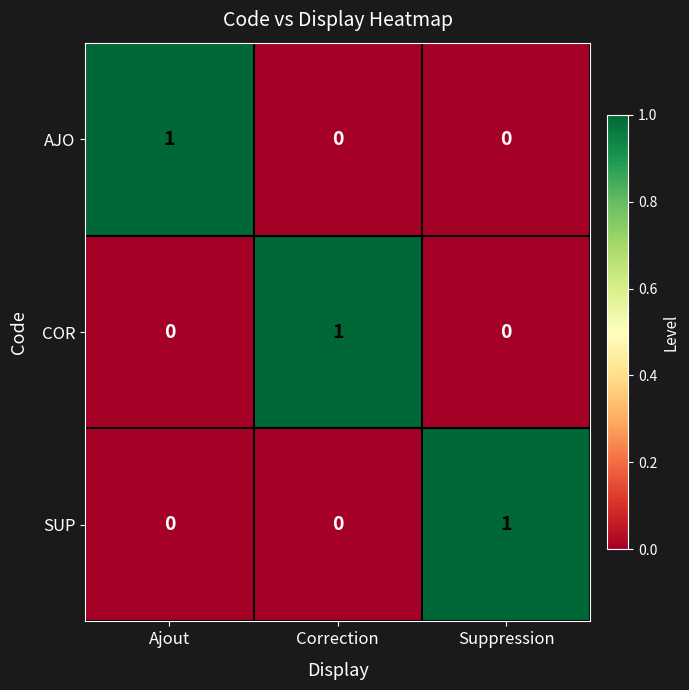

Count the number of categories in the chart.

3